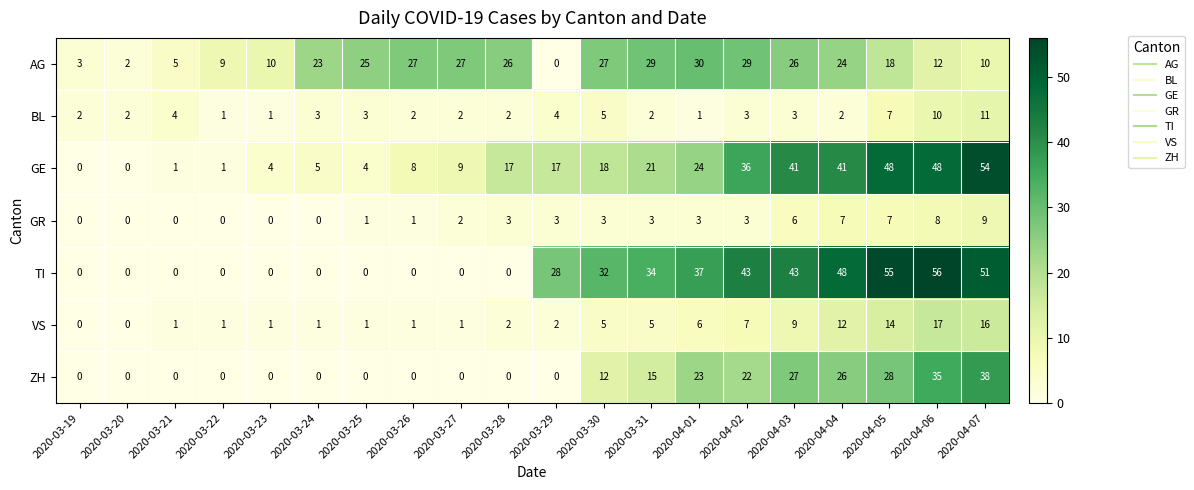

What is the difference between the maximum and minimum values in the AG series?

30